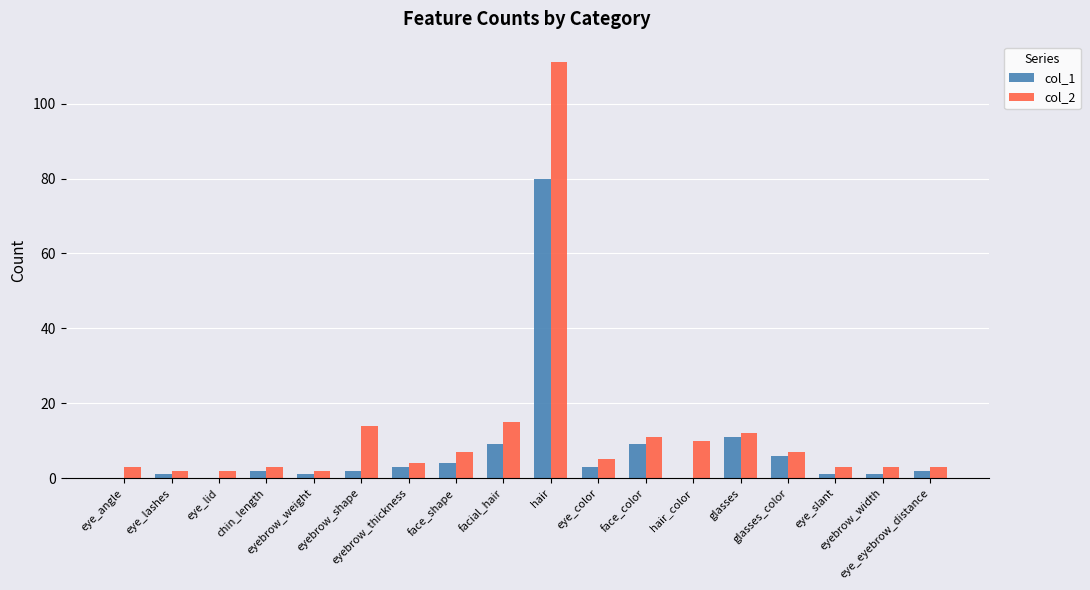

Between eye_angle and glasses_color, which series saw the biggest shift?

col_1